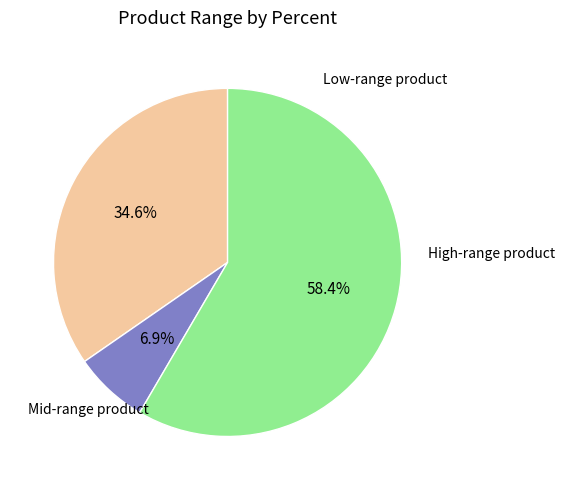

Is there any slice that represents more than half of the pie?

Yes